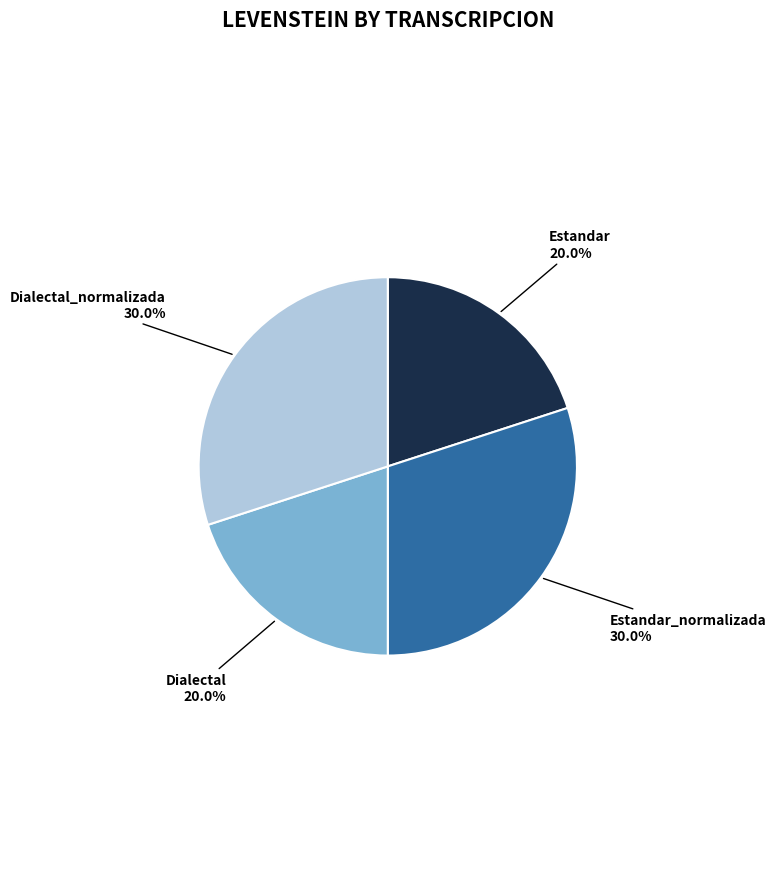

Rank the categories by value from highest to lowest.

Estandar_normalizada, Dialectal_normalizada, Estandar, Dialectal